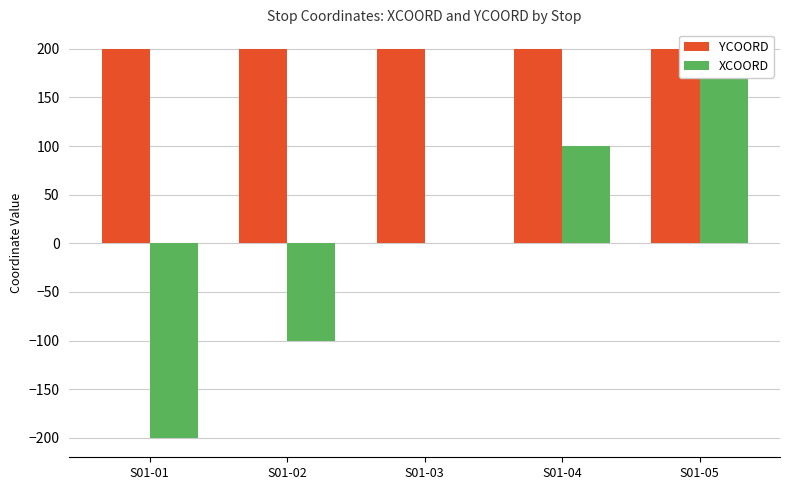

How many bars are there in total?

10